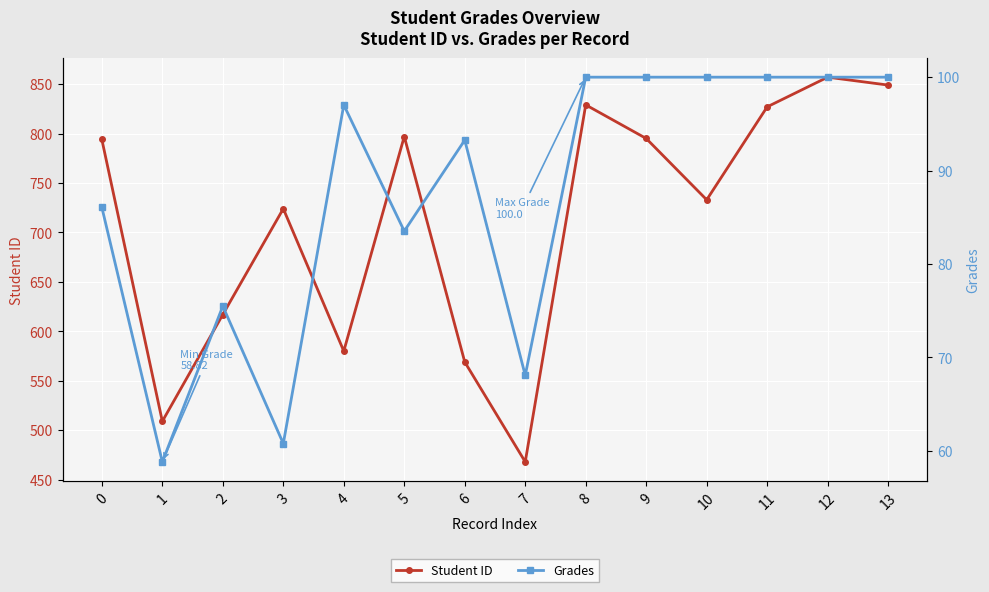

What is the minimum value shown in the chart?

58.8